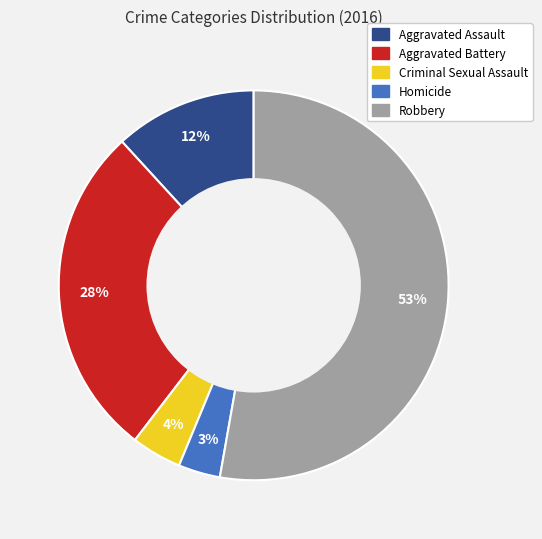

Is the sum of Homicide and Aggravated Assault greater than half?

No